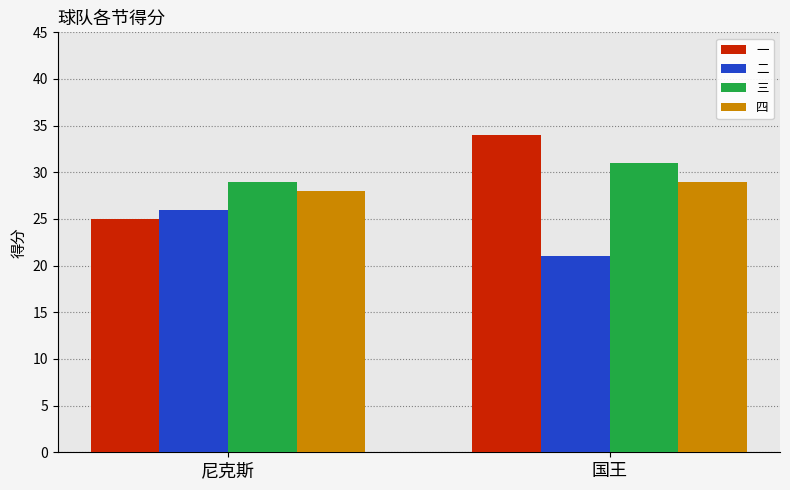

The value of 四 at 尼克斯 is 18. True or false?

False